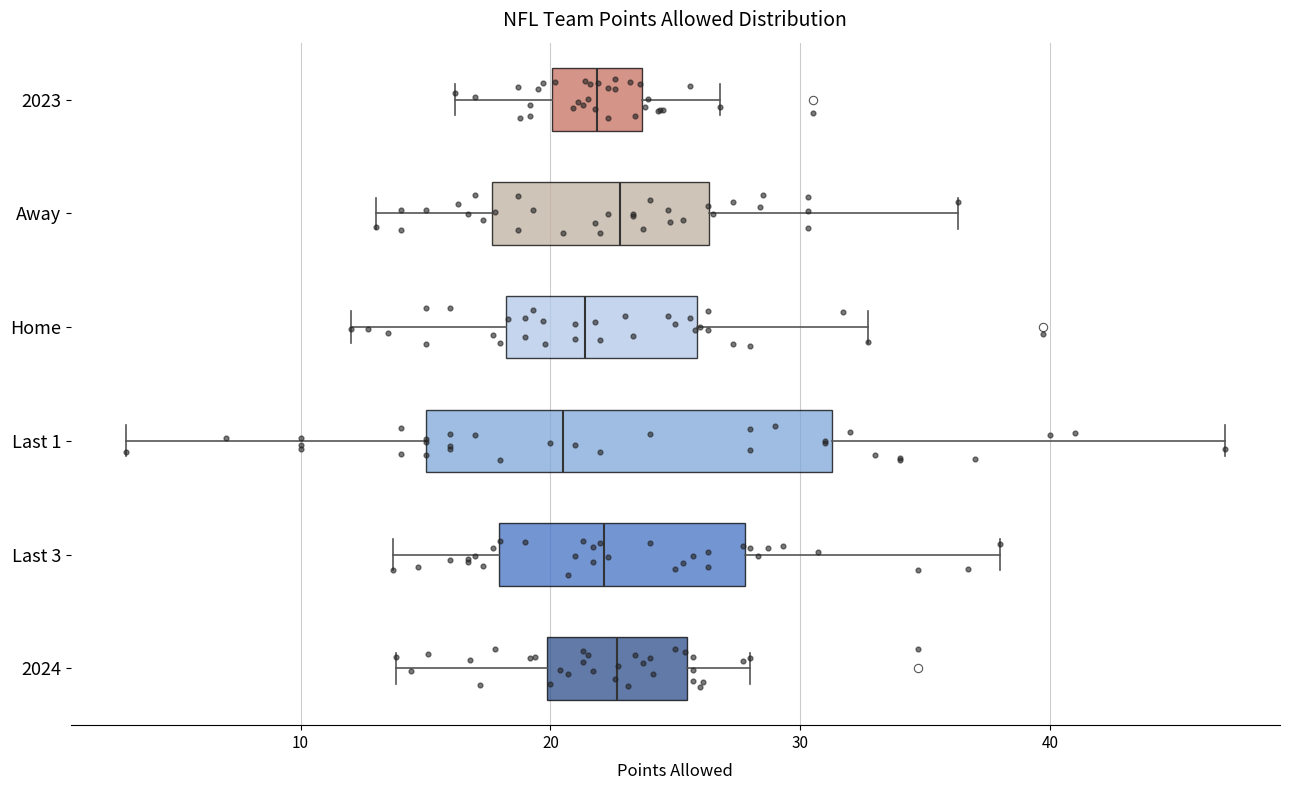

Reading bottom to top, read every box against the x-axis: the position of its median line, the range the box covers, and the ends of its whiskers. The values are not printed on the chart, so give them approximately, as read against the axis.

2024: median 23, box 20 to 25, whiskers 14 to 28
Last 3: median 22, box 18 to 28, whiskers 14 to 38
Last 1: median 21, box 15 to 31, whiskers 3 to 47
Home: median 21, box 18 to 26, whiskers 12 to 33
Away: median 23, box 18 to 26, whiskers 13 to 36
2023: median 22, box 20 to 24, whiskers 16 to 27